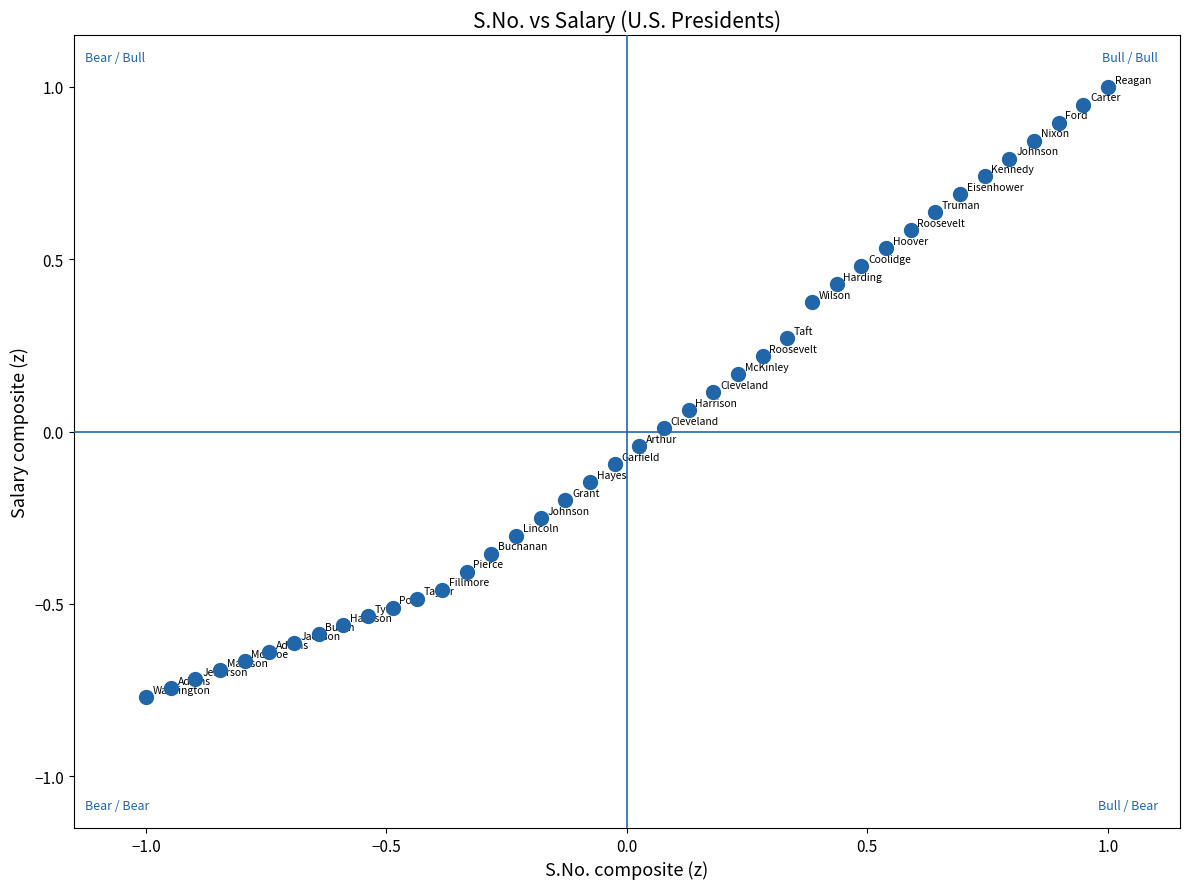

What is the range of X values (max minus min)?

2.0